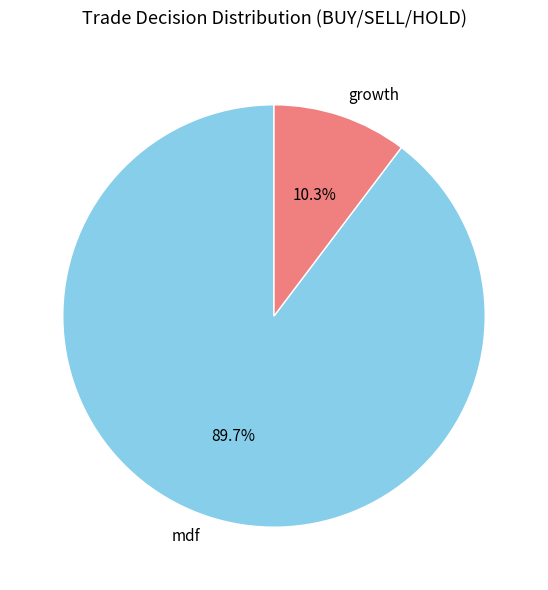

Is the sum of mdf and growth greater than half?

Yes